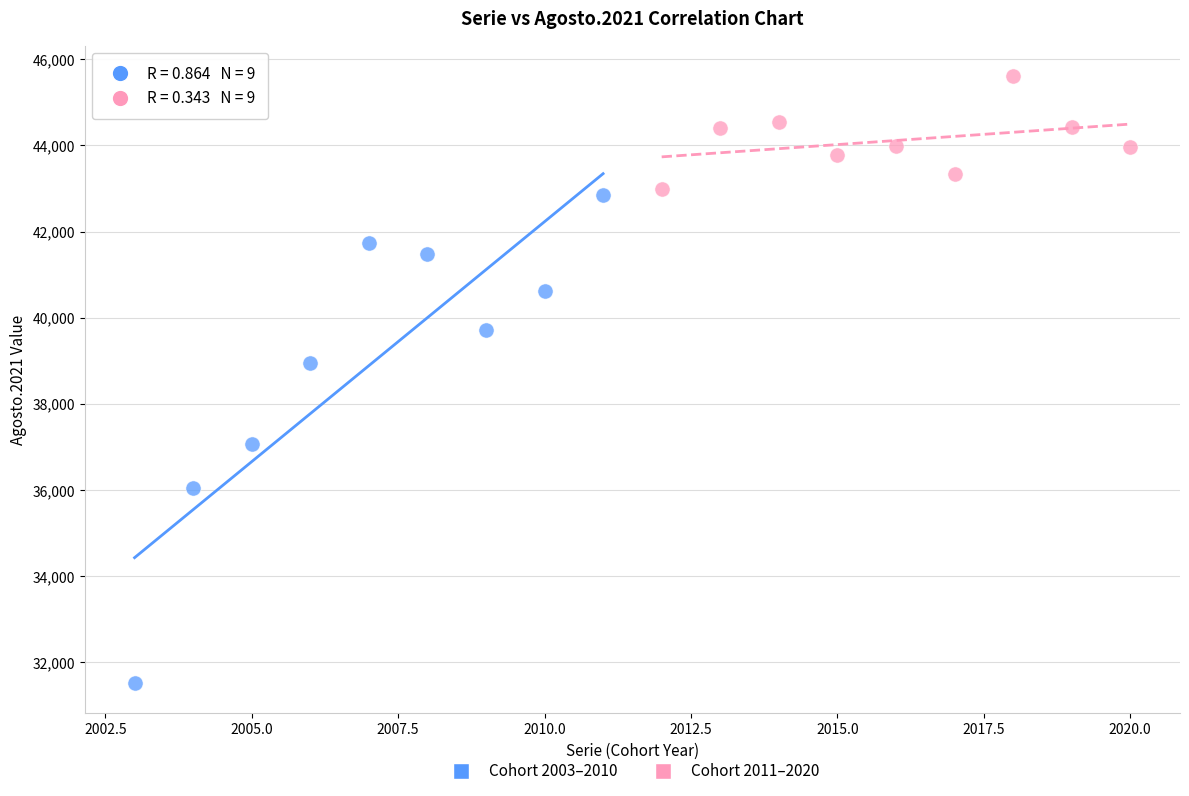

Which series has the largest Y range (max minus min)?

Cohort 2003–2010